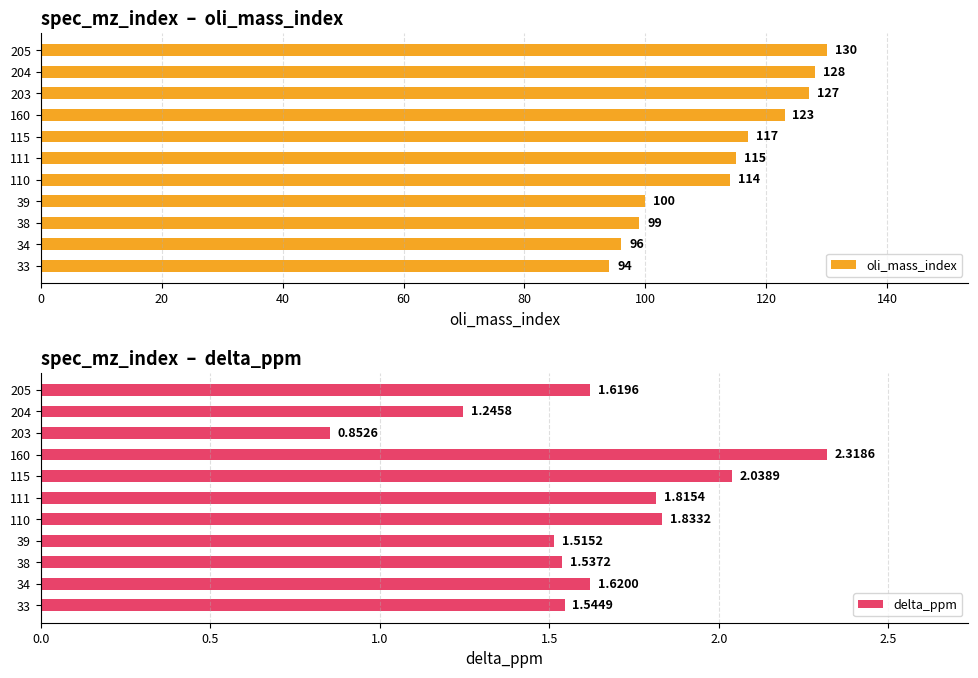

Count the number of data series in this chart.

2